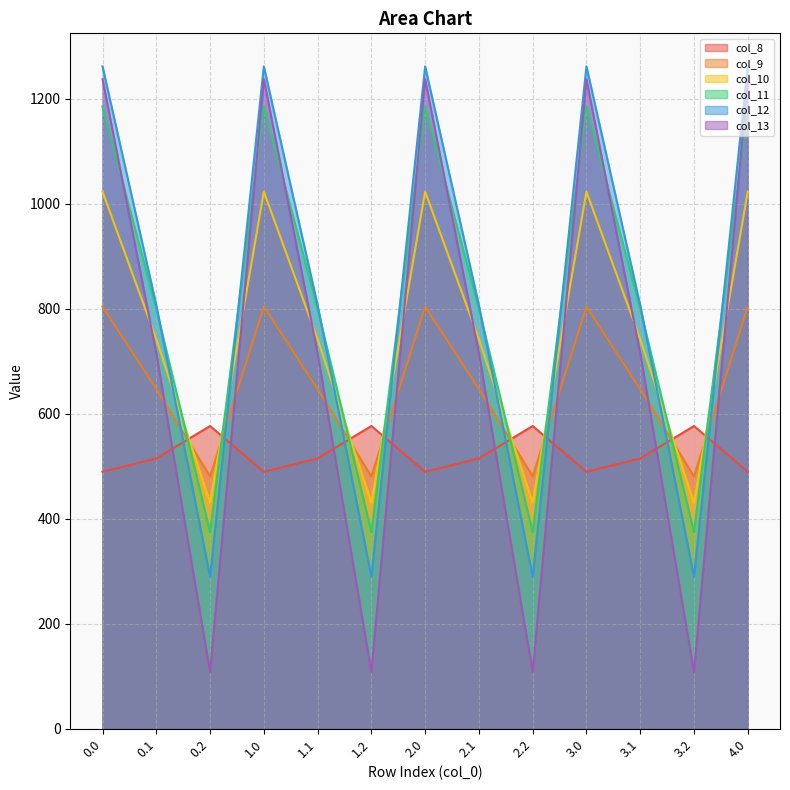

Where is the first local minimum for col_12?

0.2